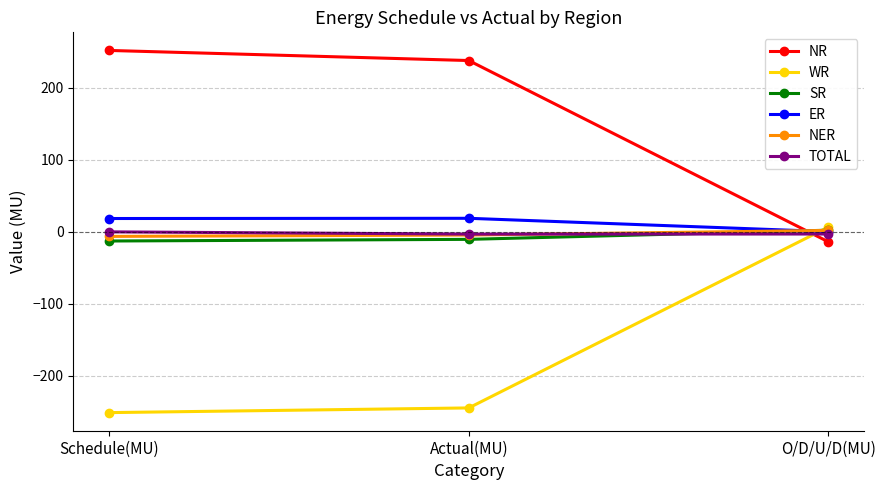

The SR series shows -12.8 at Schedule(MU). True or false?

True